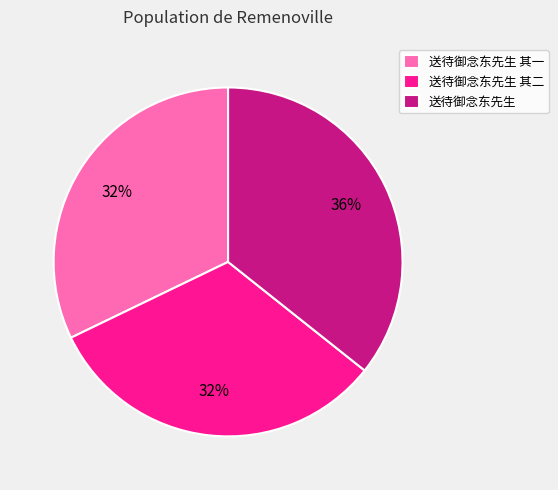

Do 送待御念东先生 and 送待御念东先生 其二 together represent more than half of the pie?

Yes